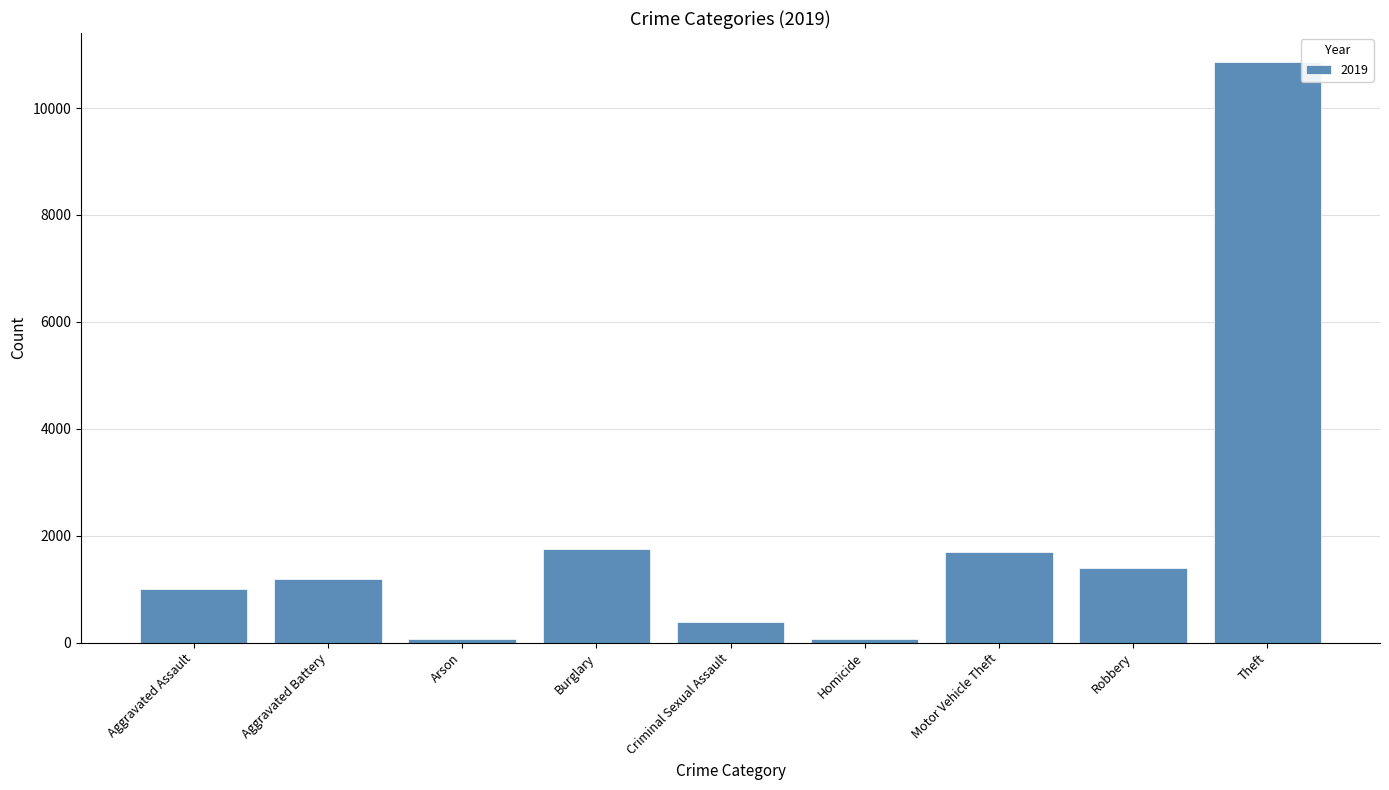

Reading right to left, what are all the values shown in this chart?

Theft=10860	Robbery=1394	Motor Vehicle Theft=1702	Homicide=60	Criminal Sexual Assault=386	Burglary=1750	Arson=60	Aggravated Battery=1190	Aggravated Assault=997